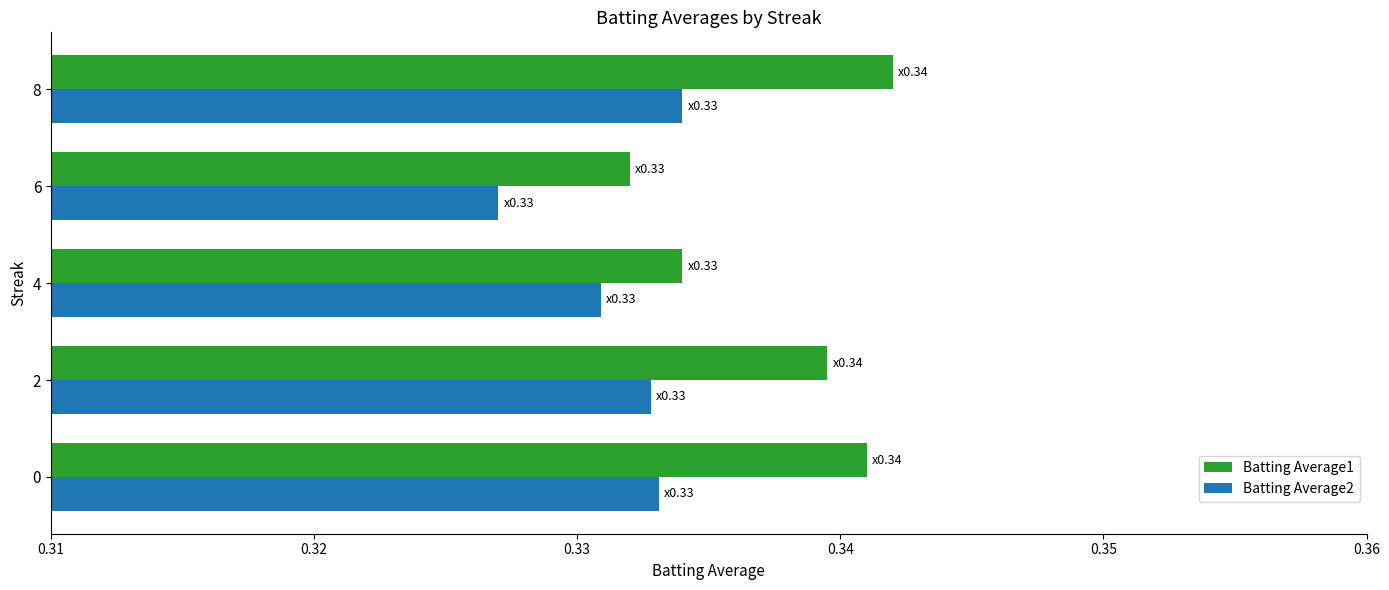

At which label does Batting Average1 reach its peak?

8